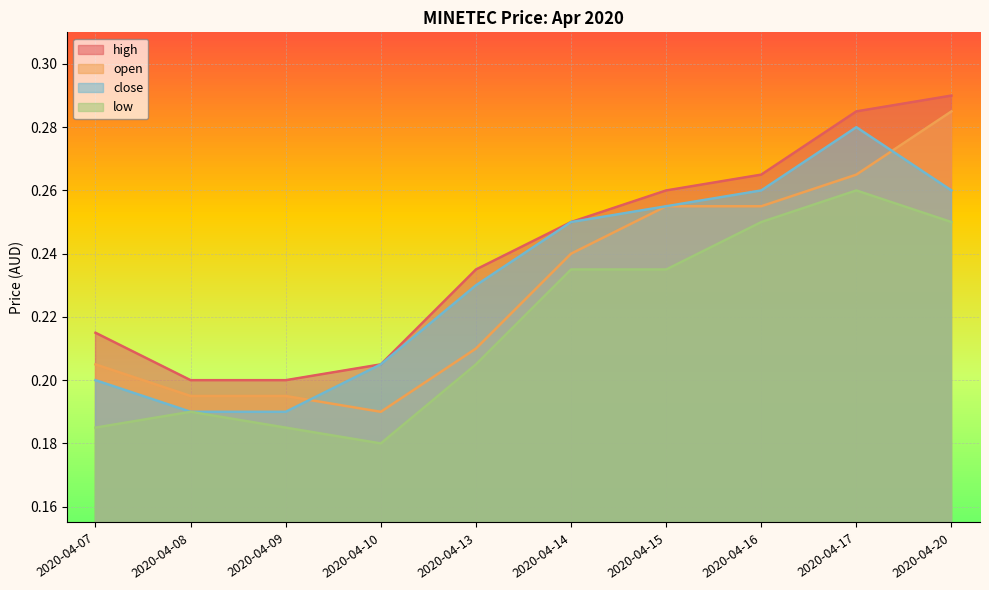

Between 2020-04-16 and 2020-04-17, which is larger?

2020-04-17